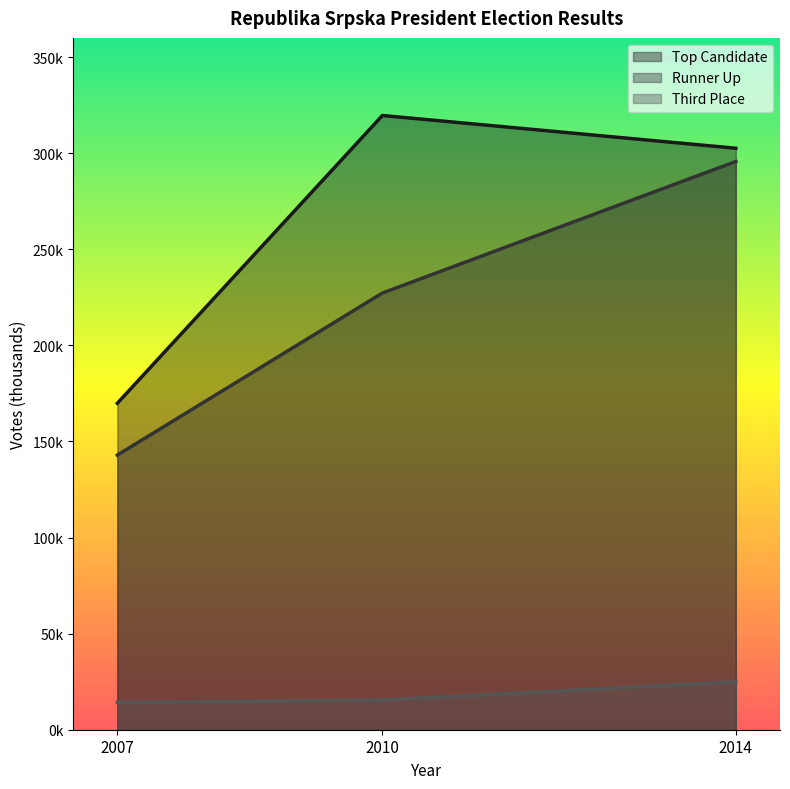

What is the spread (max minus min) of values at 2010?

304.2